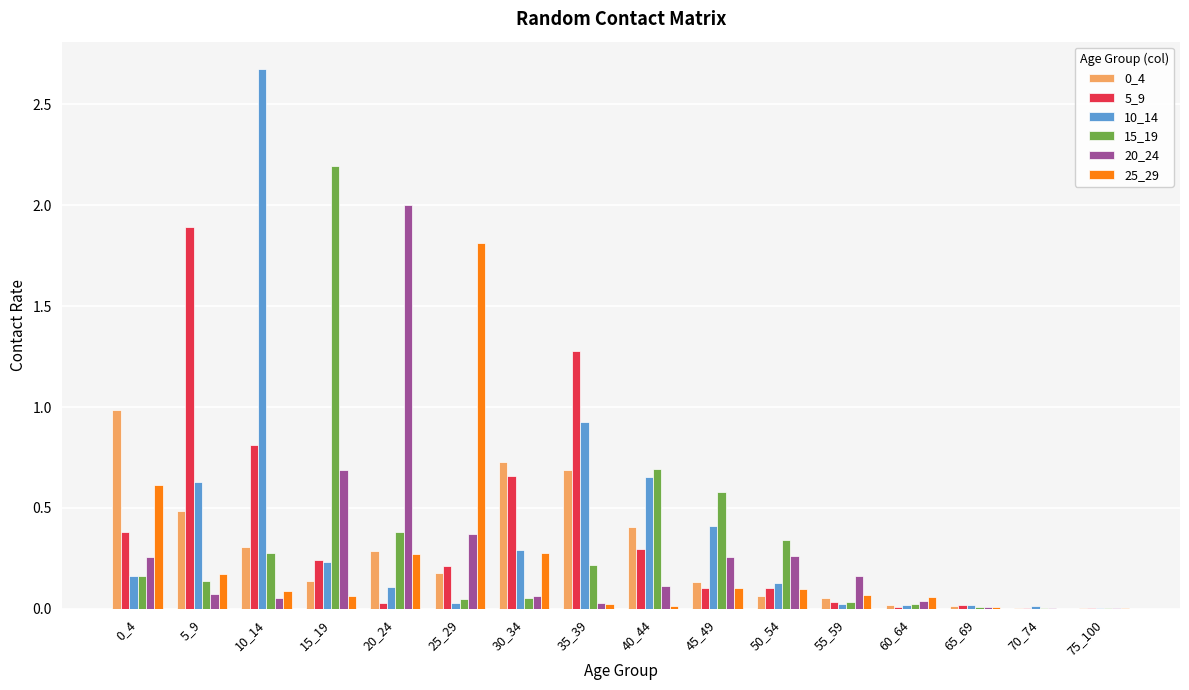

The value of 10_14 at 70_74 is 0.0. True or false?

True